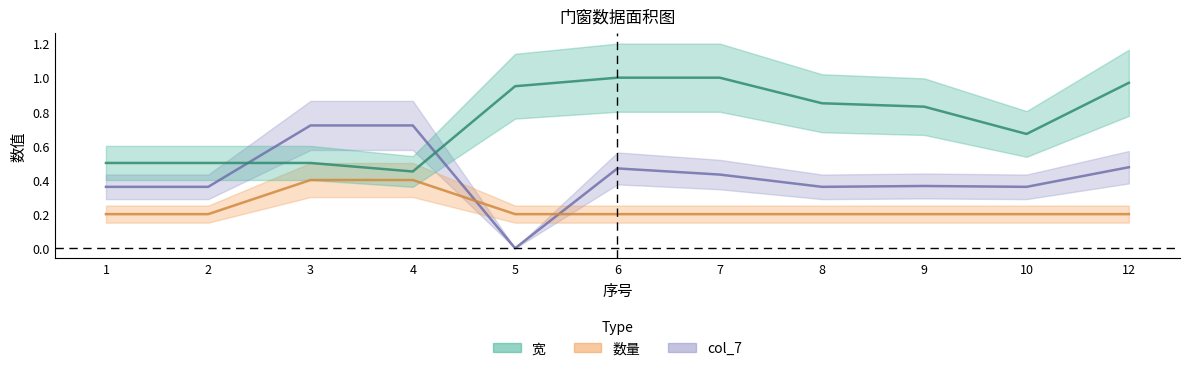

True or false: 数量 has more than 0 points higher than both neighbors.

False